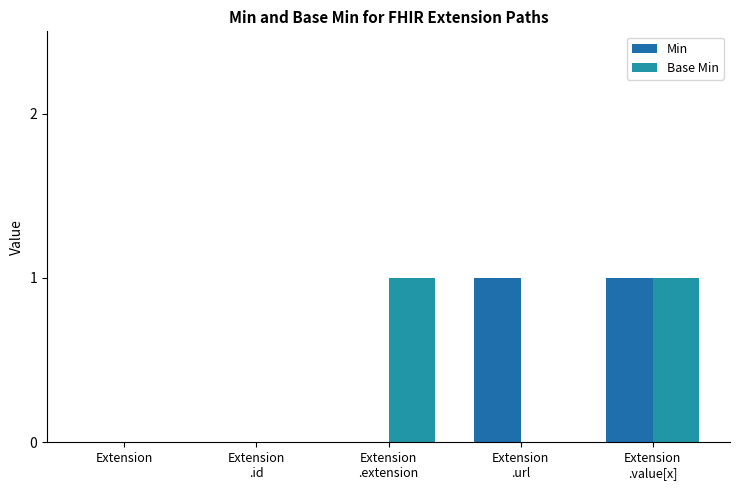

Reading left to right, transcribe all the data shown in this chart.

Min: Extension=0	Extension
.id=0	Extension
.extension=0	Extension
.url=1	Extension
.value[x]=1
Base Min: Extension=0	Extension
.id=0	Extension
.extension=1	Extension
.url=0	Extension
.value[x]=1